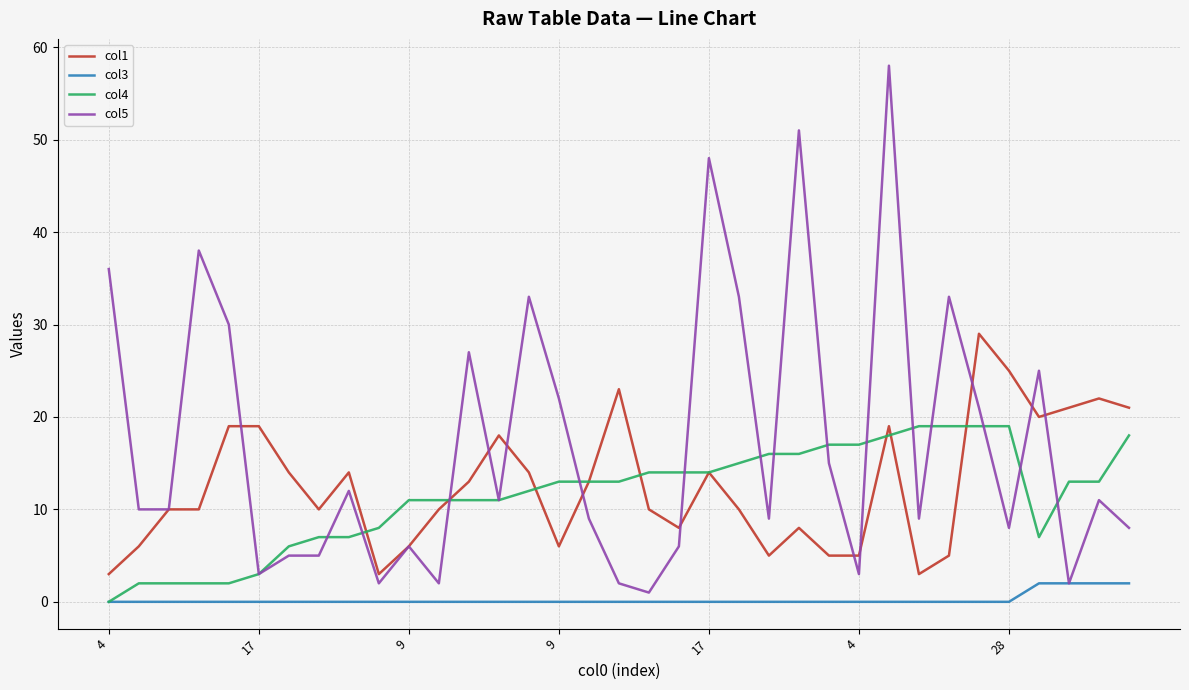

Rank the series by their maximum value, from lowest to highest.

col3, col4, col1, col5